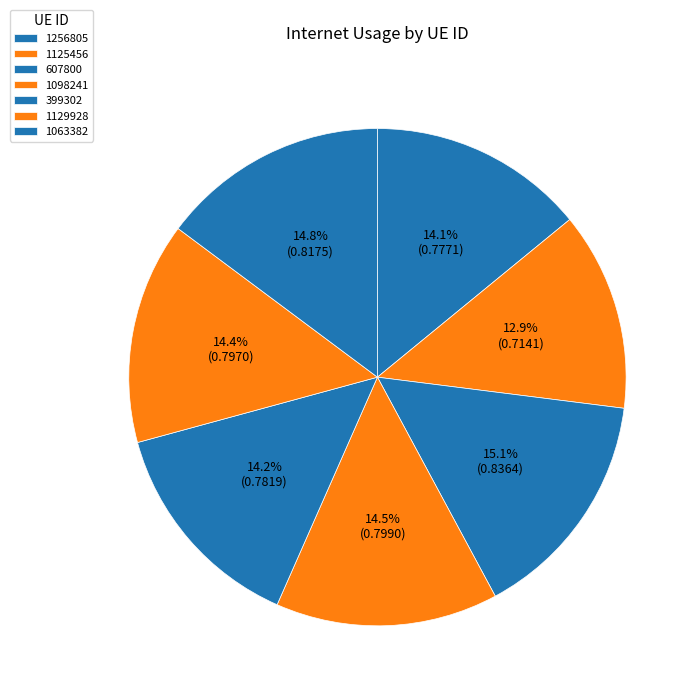

The 607800 slice represents 20% of the pie. True or false?

False